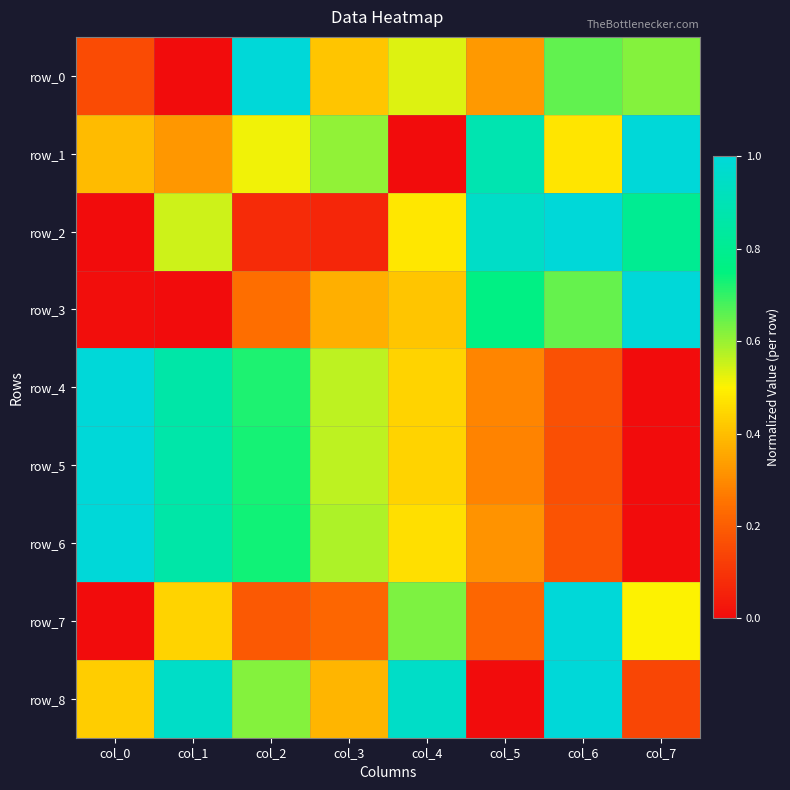

Rank the categories by row_4 value from lowest to highest.

col_7, col_6, col_5, col_4, col_3, col_2, col_1, col_0